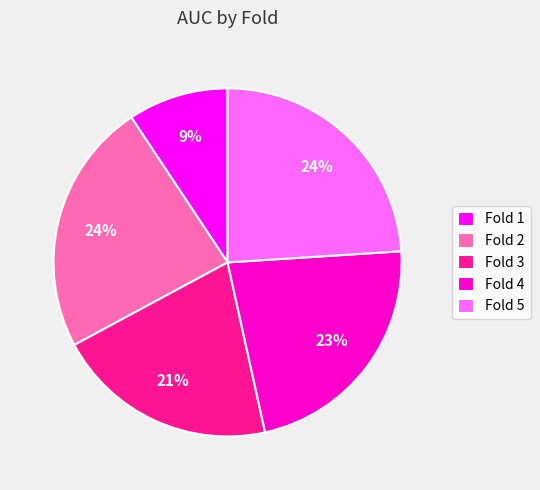

To the nearest percent, what portion does Fold 2 represent?

24%